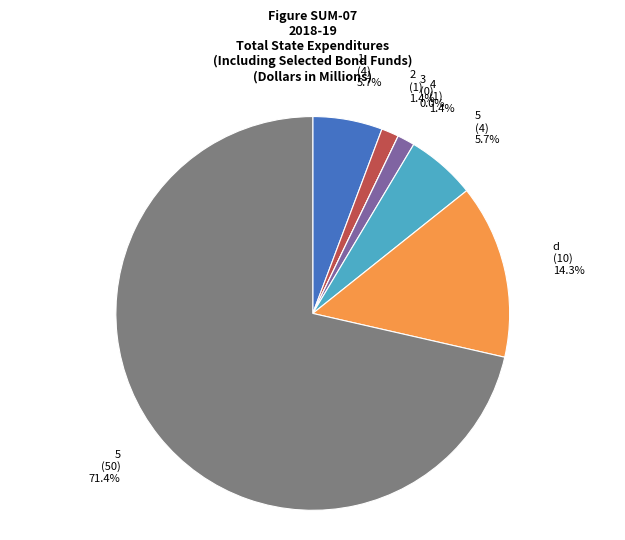

Count the number of slices in the pie.

7